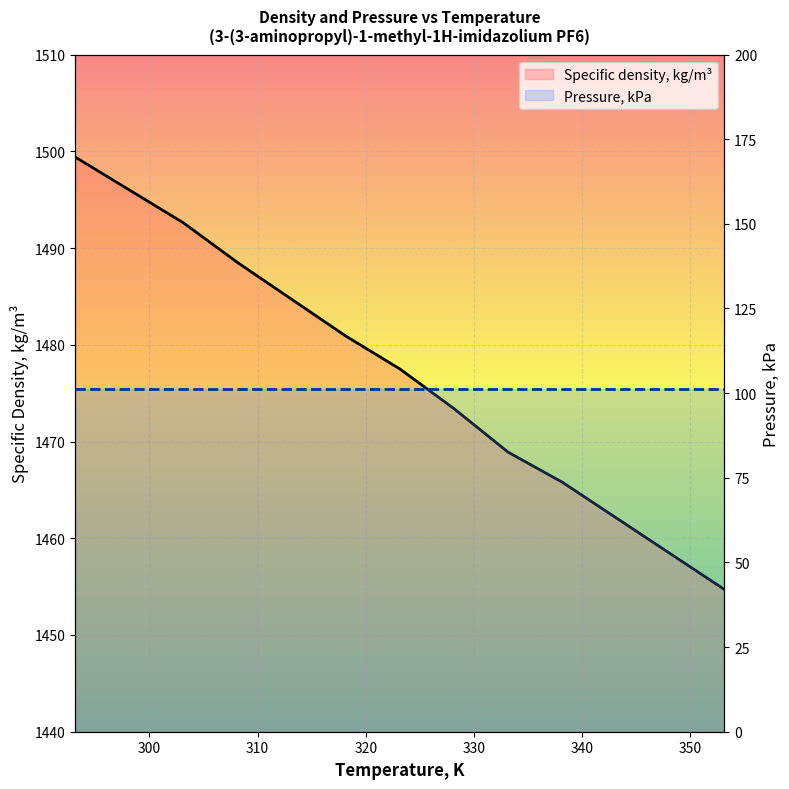

True or false: Pressure, kPa and Specific density, kg/m³ intersect in this chart.

False